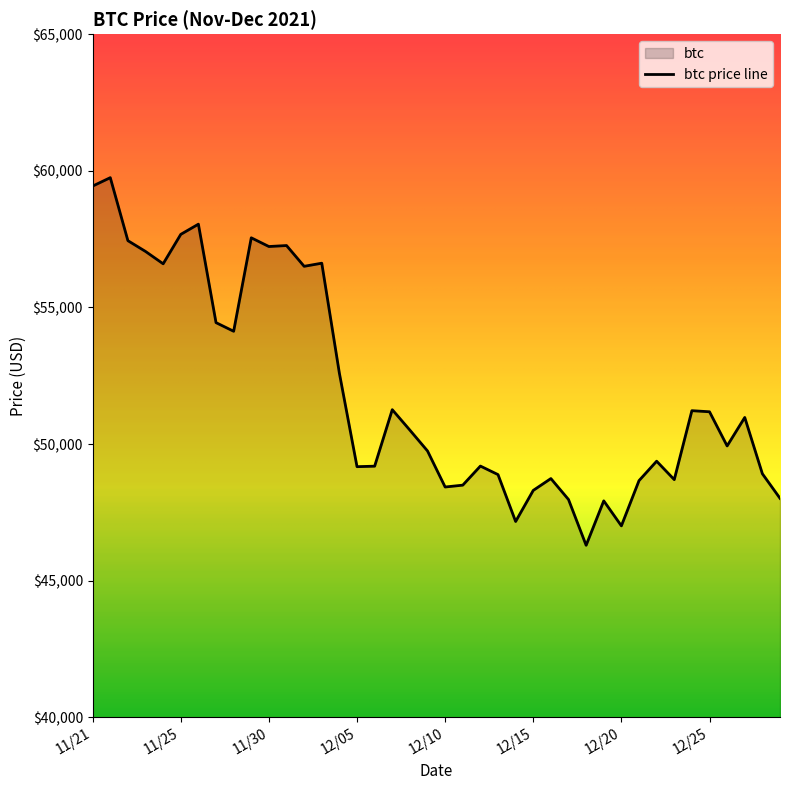

What is the change in value from 12/20 to 12/25?

+4175